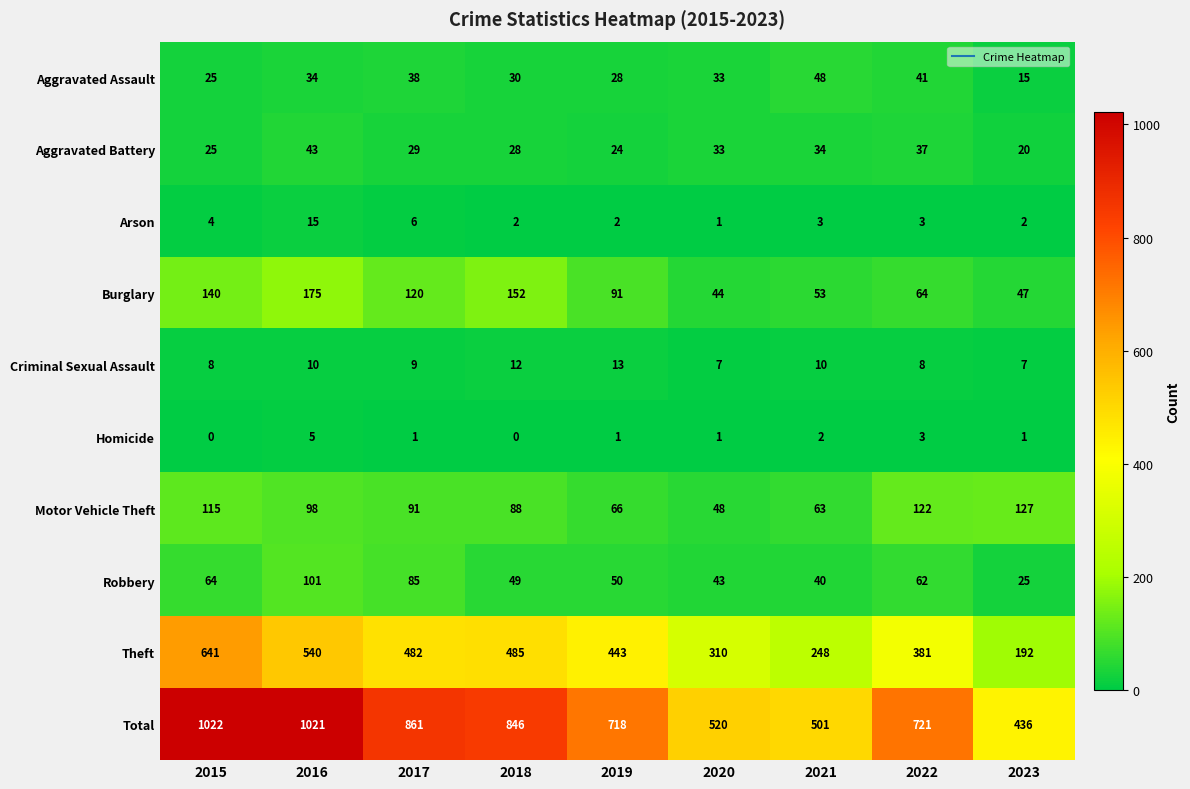

What is the total value across all series at 2022?

1442